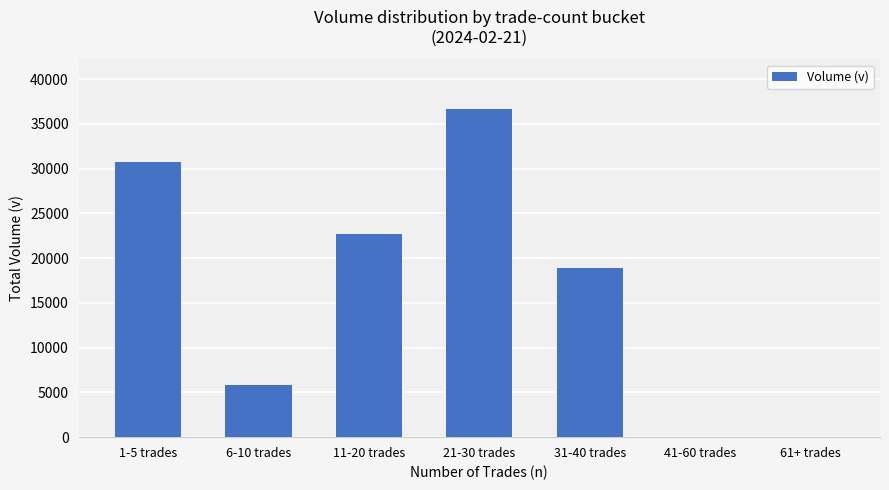

What is the change in value from 1-5 trades to 11-20 trades?

-8024